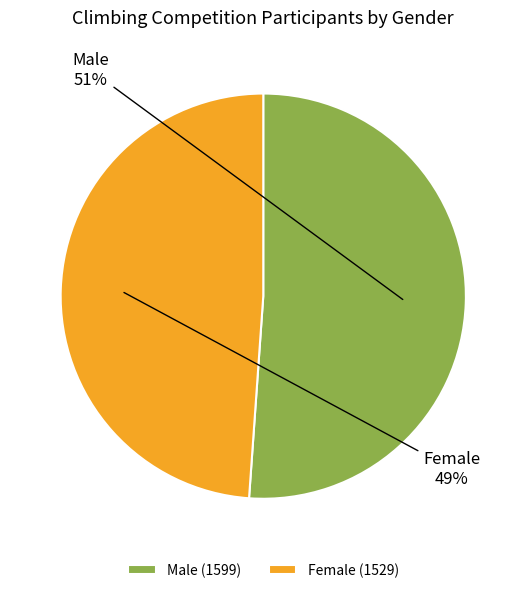

Is there any slice that represents more than half of the pie?

Yes